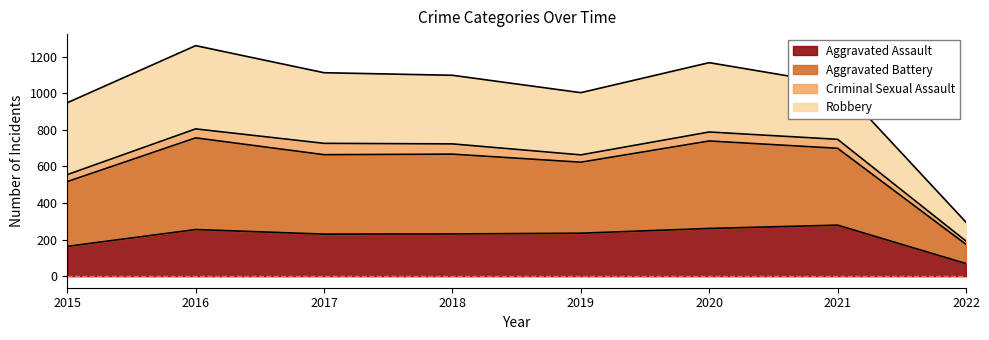

True or false: Aggravated Assault has a value of 171 at 2021.

False